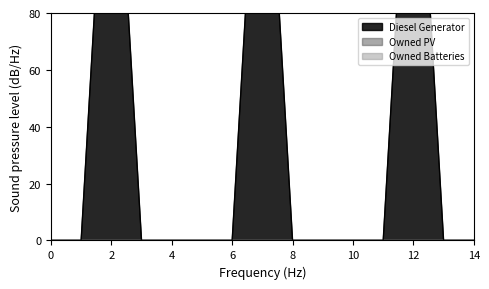

True or false: Diesel Generator and Owned Batteries cross at least once.

False